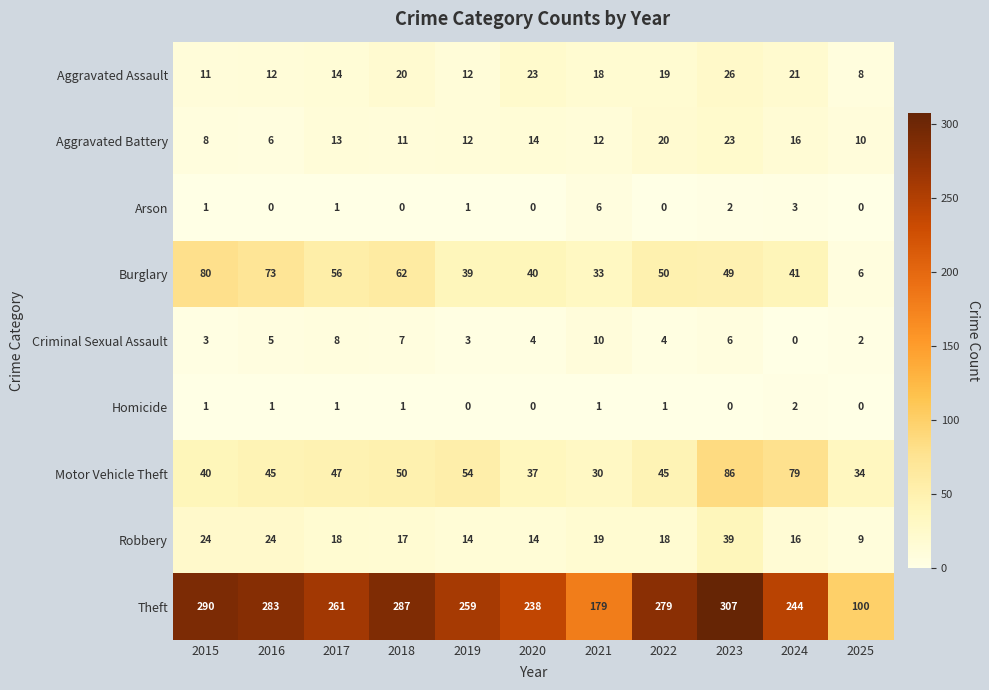

How many series are shown in this chart?

9